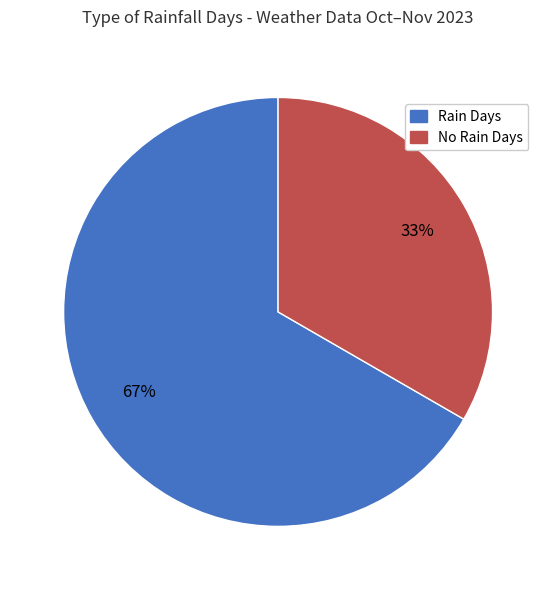

True or false: Rain Days accounts for 80% of the total.

False